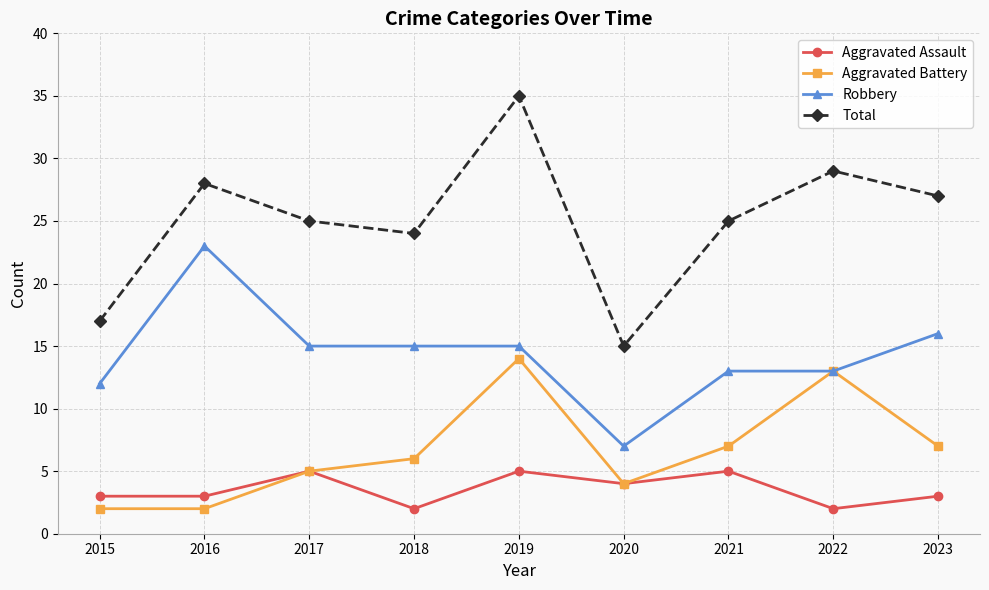

List the series in order of their peak value, lowest first.

Aggravated Assault, Aggravated Battery, Robbery, Total